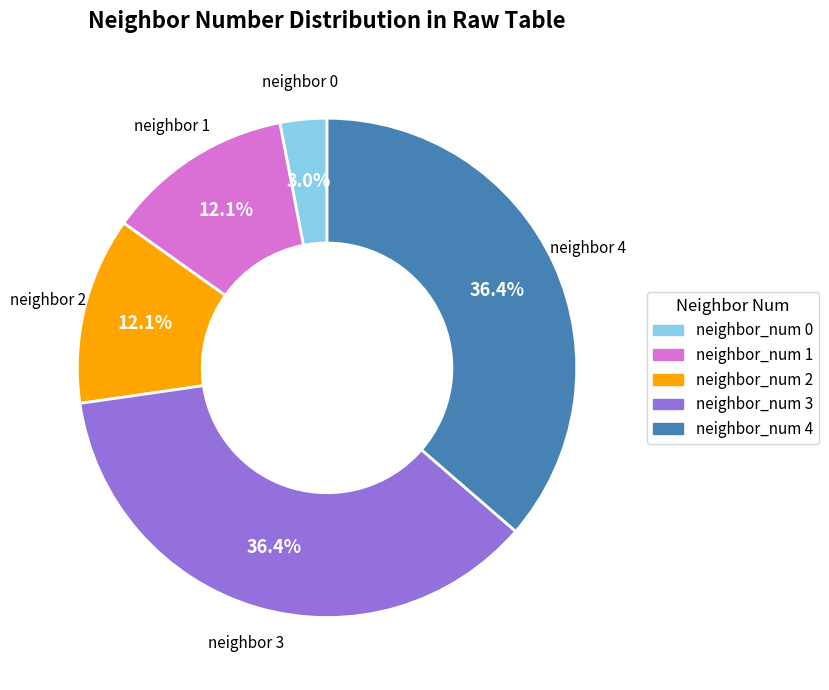

Count the number of slices in the pie.

5